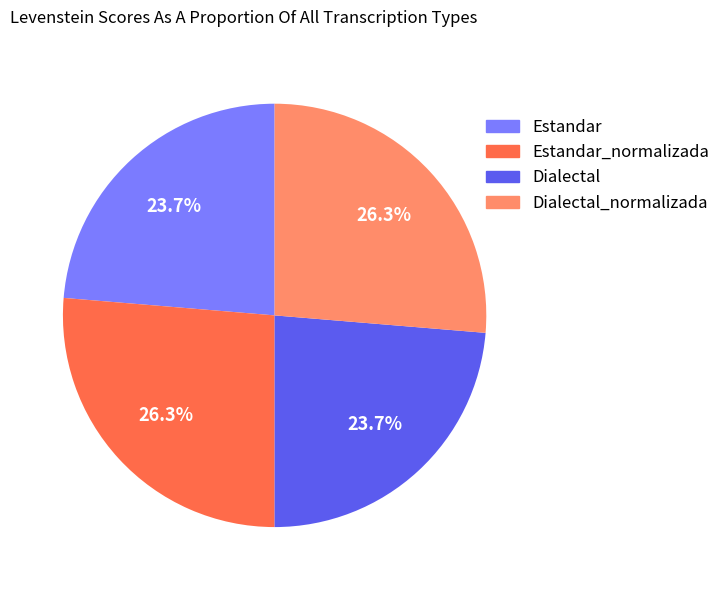

Does any single category account for the majority?

No